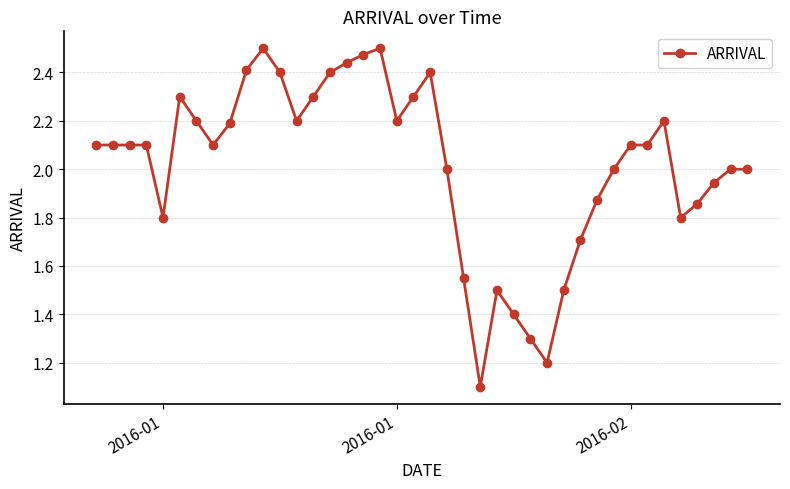

How many distinct data groups are displayed?

1